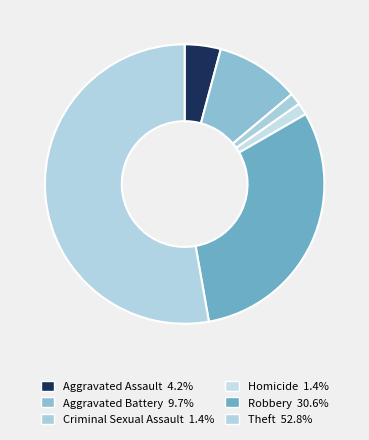

How many slices are in this pie chart?

6